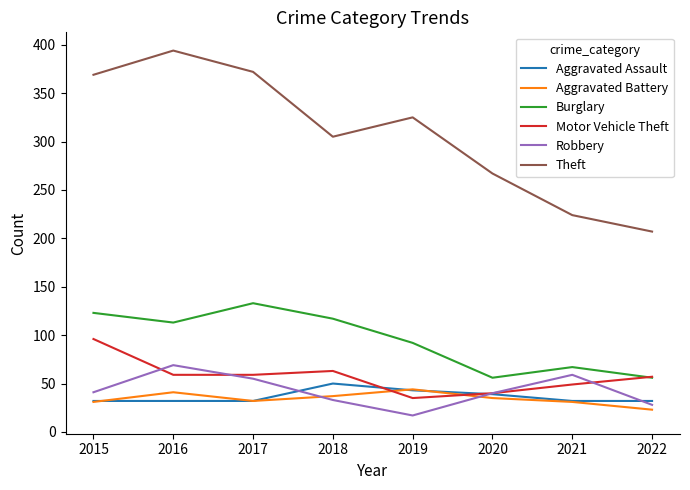

How many distinct data groups are displayed?

6